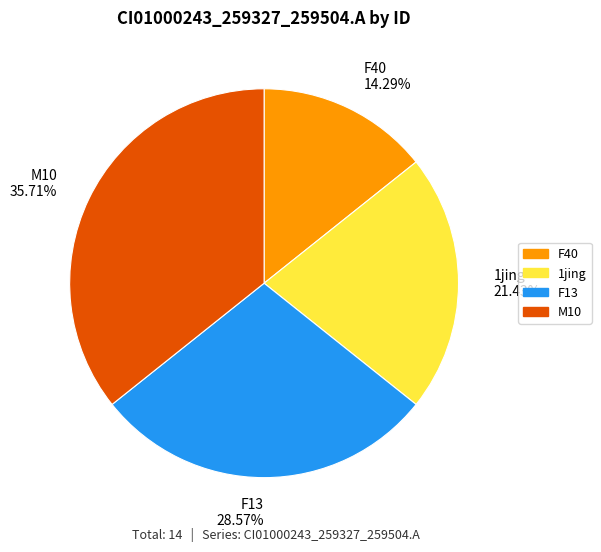

Which category has the biggest portion of the pie?

M10 35.71%